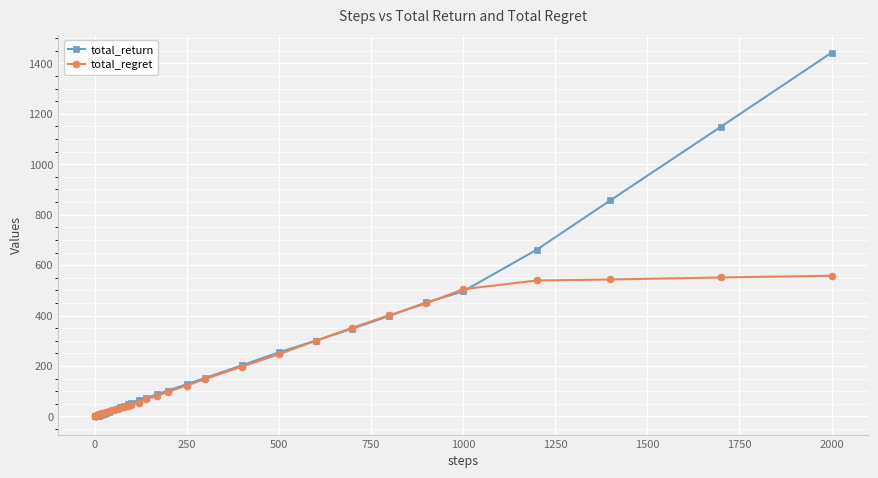

List the series in order of their peak value, highest first.

total_return, total_regret